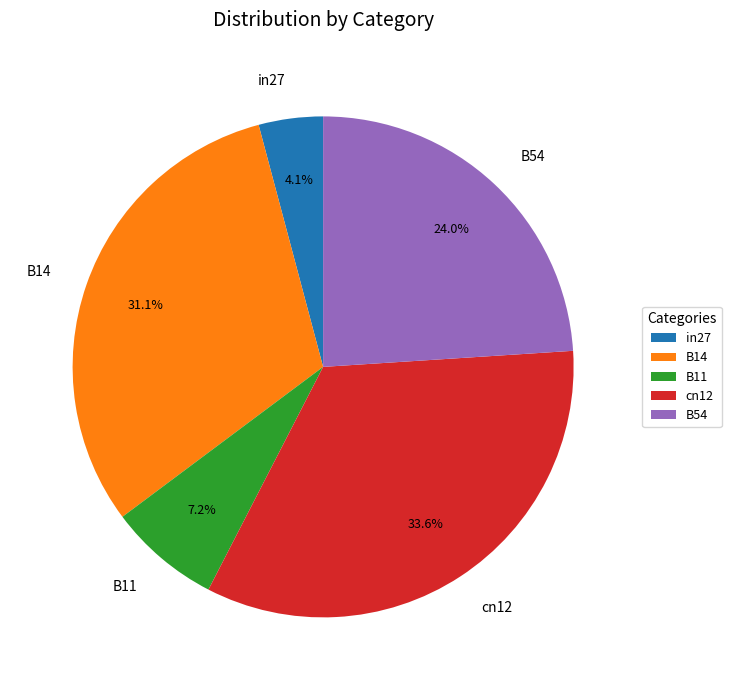

Which category has the smallest portion of the pie?

in27